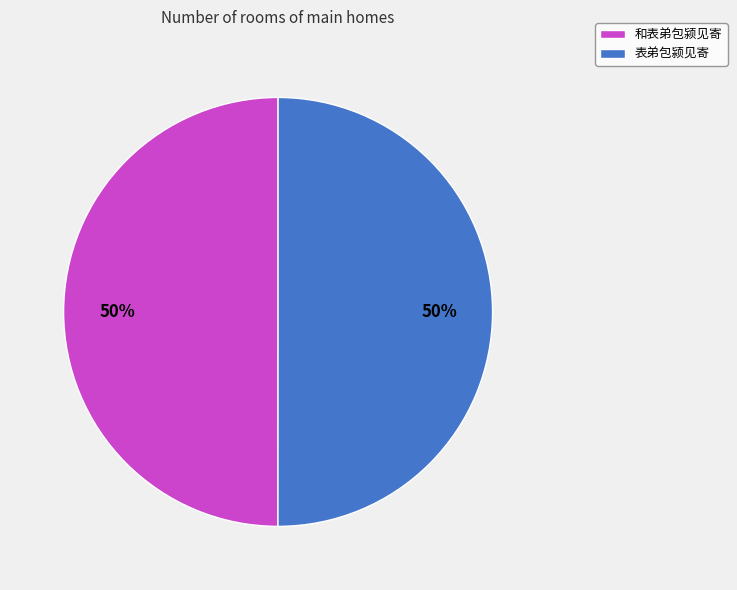

Is the sum of 和表弟包颍见寄 and 表弟包颍见寄 greater than half?

Yes